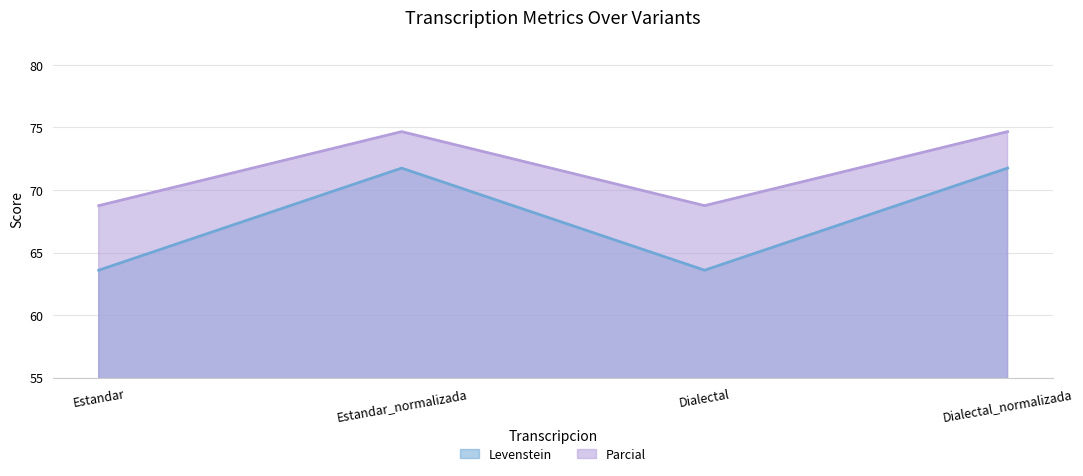

At how many categories does at least one series exceed 64?

4